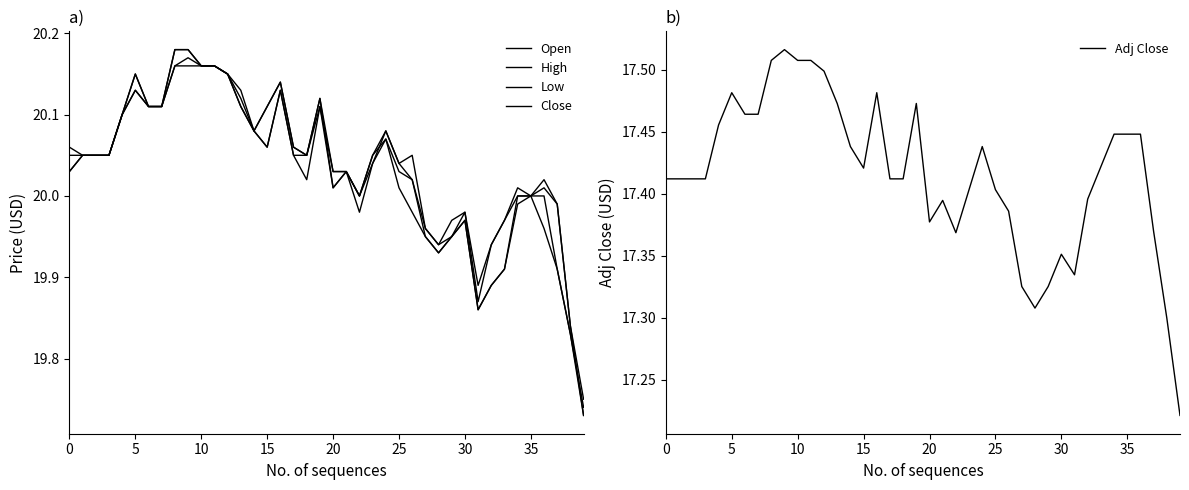

Is it true that Open equals 20.1 at 13?

True